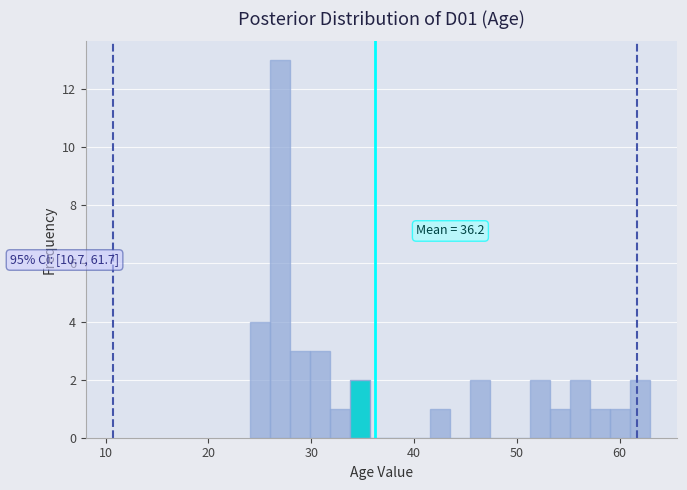

Read against the x-axis, roughly where is the centre of the tallest bar?

27